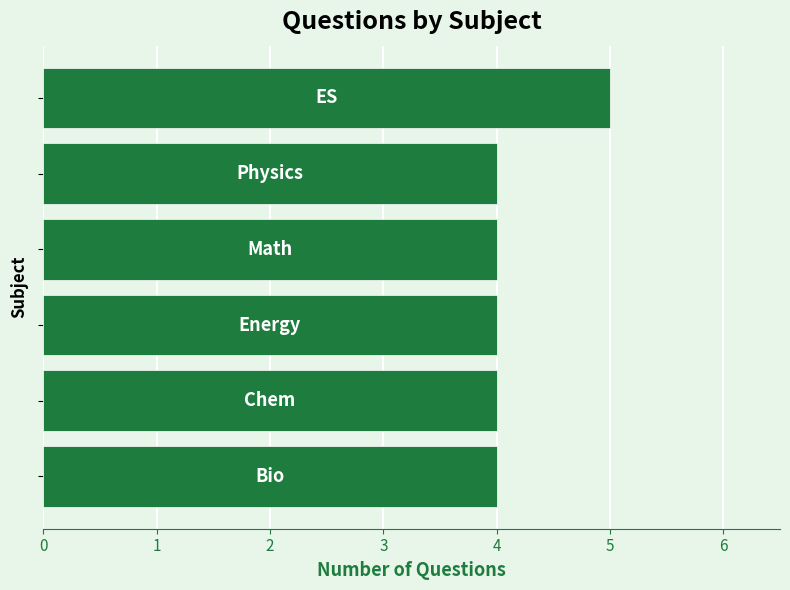

What is the maximum value shown in the chart?

5